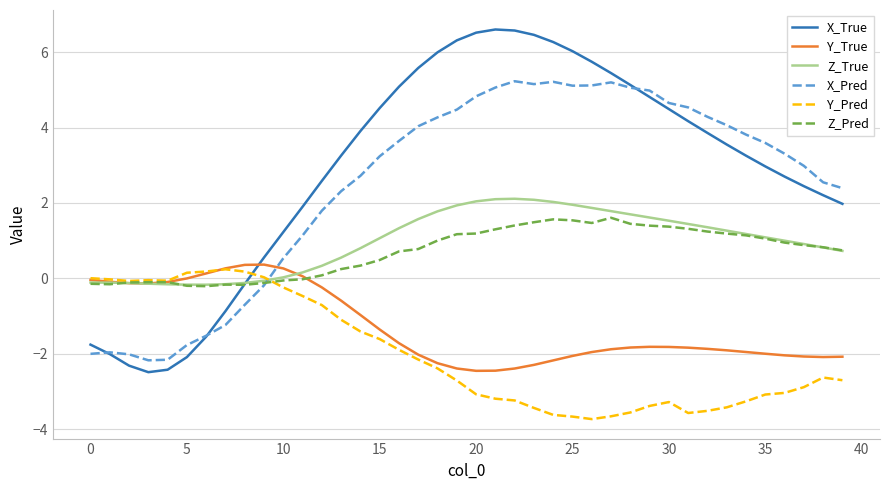

Which series has the largest range (max minus min)?

X_True